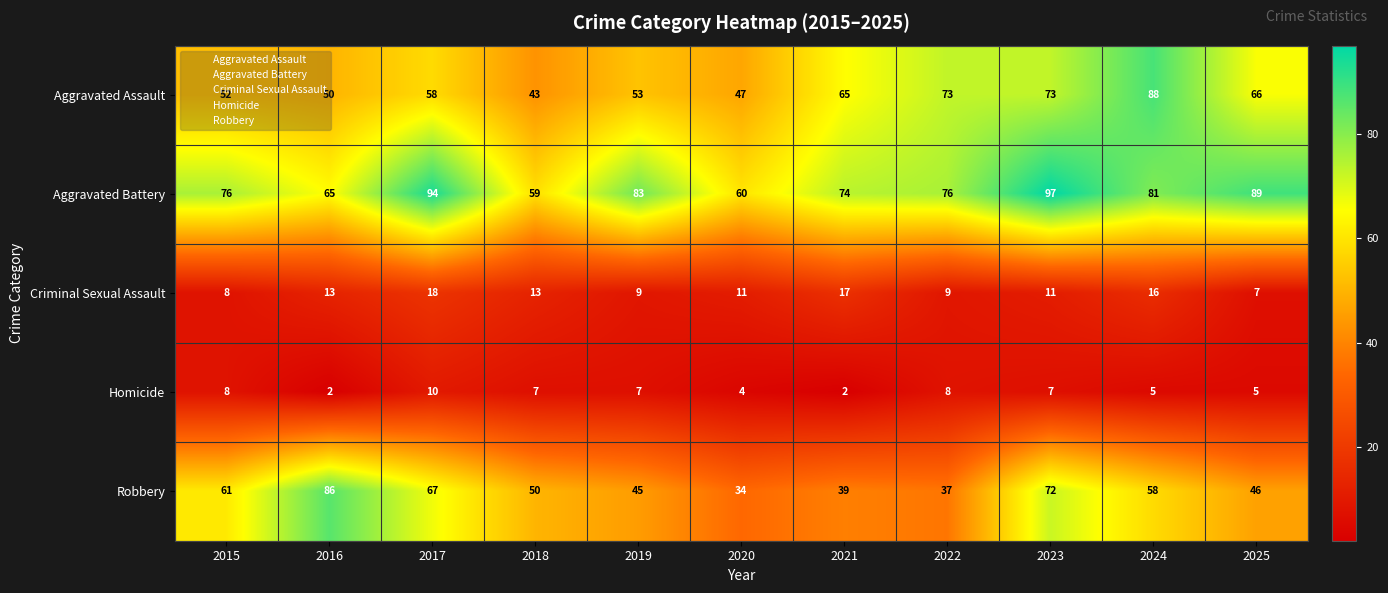

At which category is the sum across all series the highest?

2023